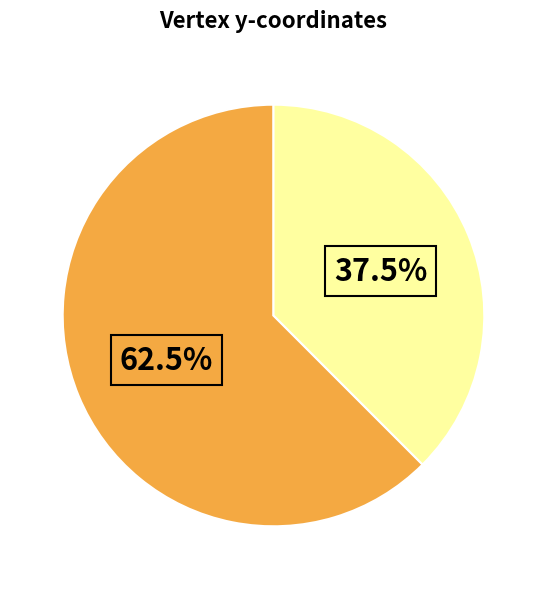

How many segments does this pie chart have?

2